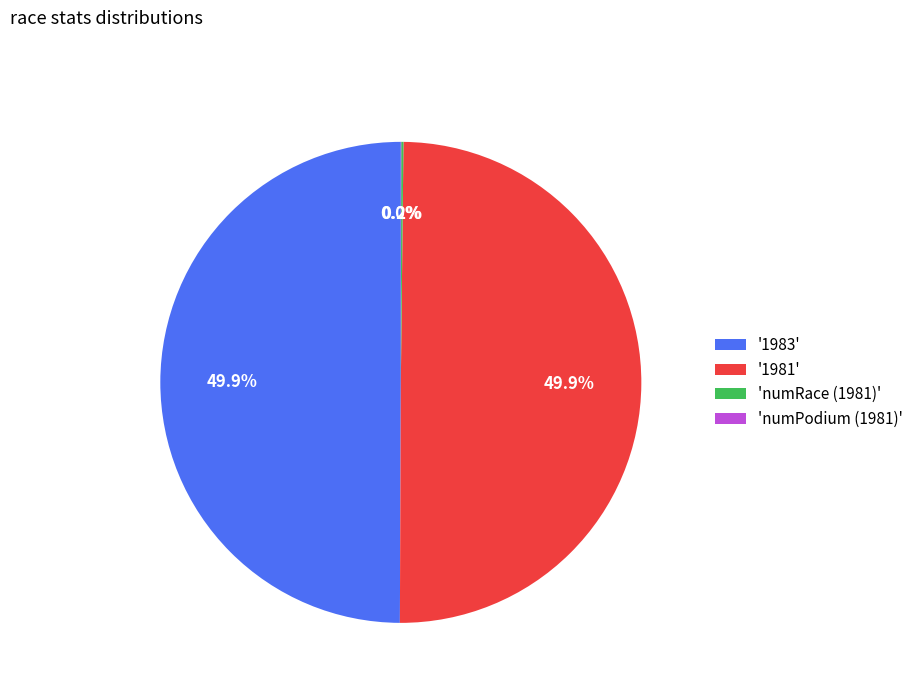

How much of the chart is everything except '1983'?

50.1%